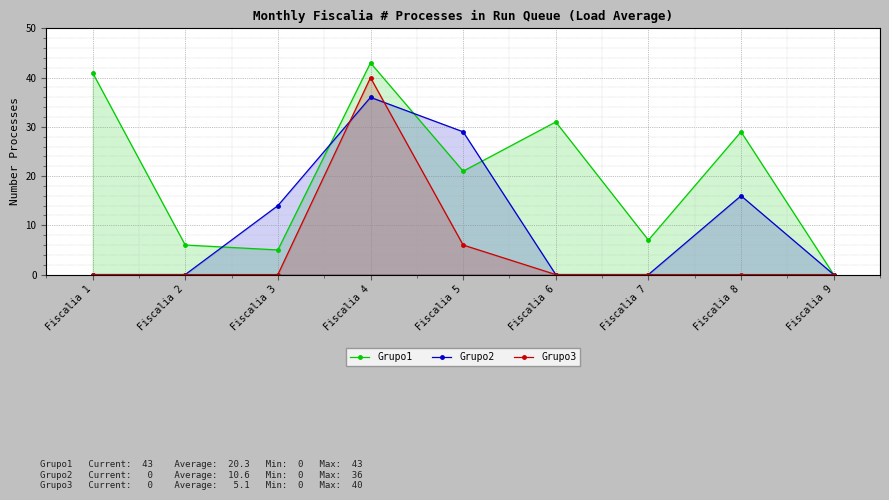

How many times do Grupo2 and Grupo3 cross each other?

2